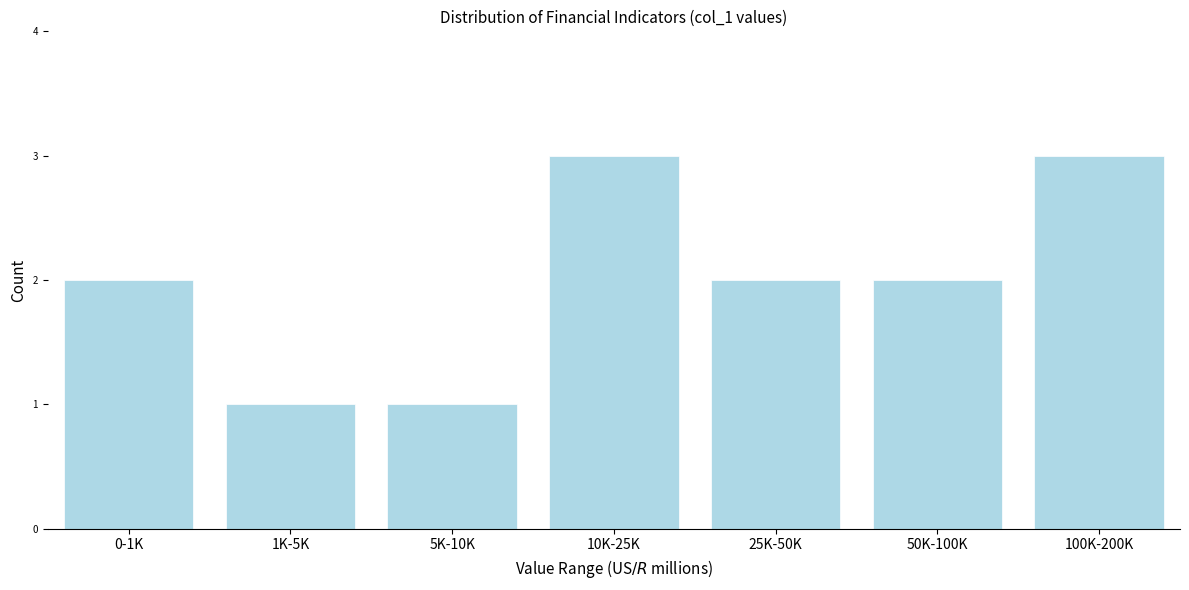

Reading left to right, transcribe all the data shown in this chart.

2	1	1	3	2	2	3